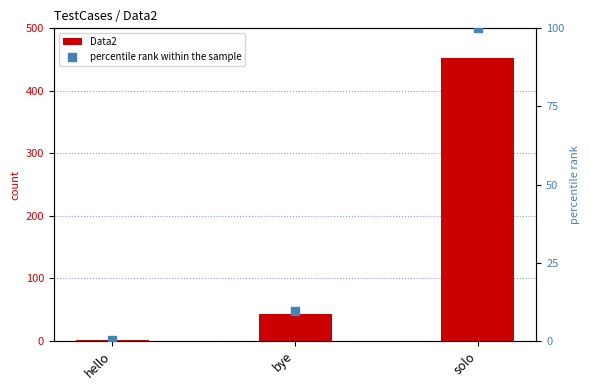

What are all the series names shown in the legend?

Data2, percentile rank within the sample